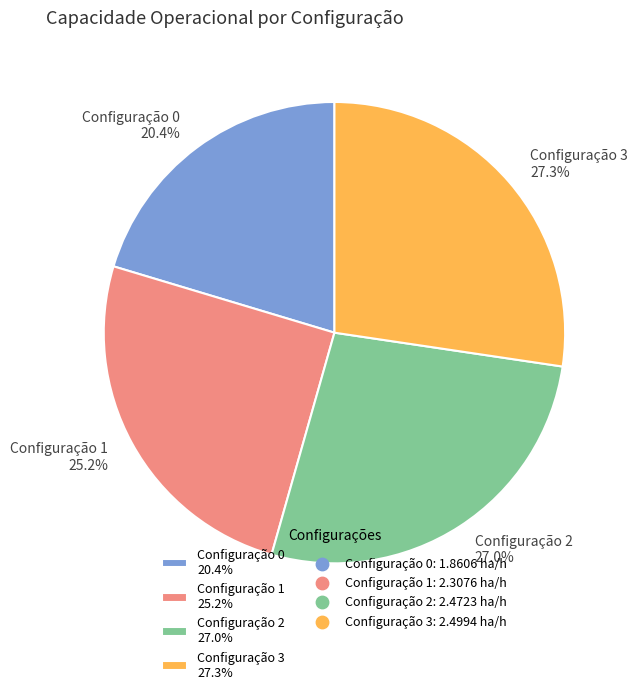

Does Configuração 3 27.3% represent more than half of the total?

No